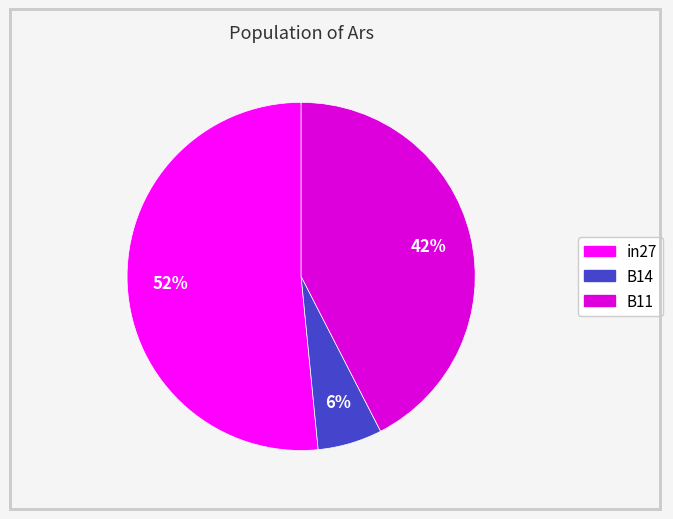

What percentage is the B11 slice, to the nearest percent?

42%